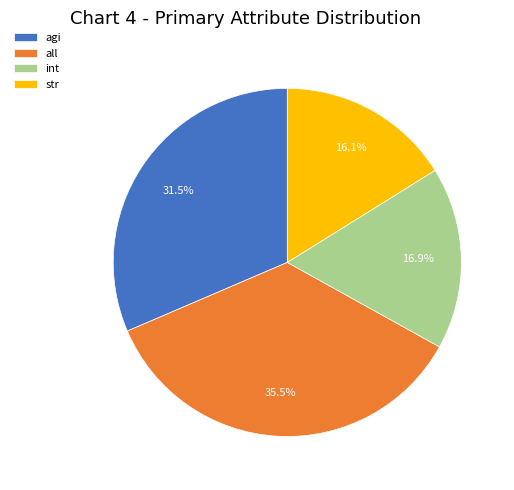

Which has a higher value, agi or all?

all